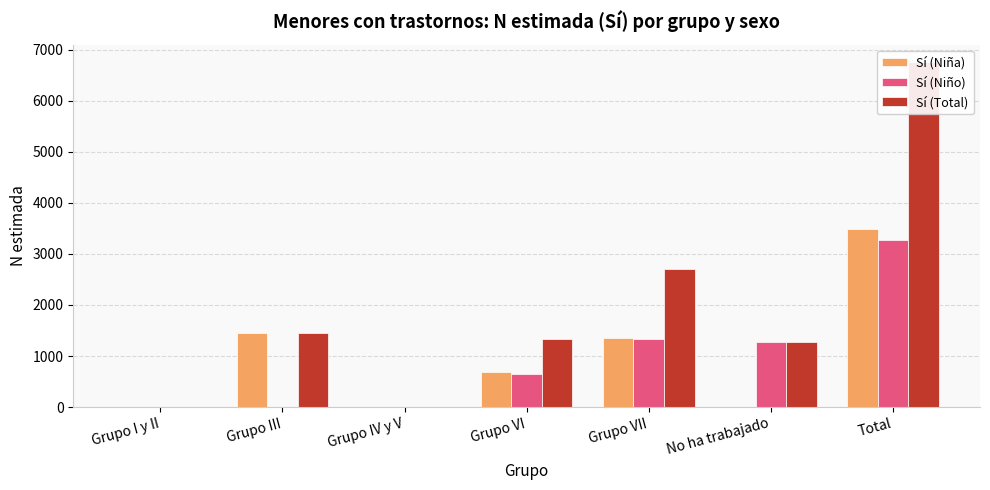

Which has a higher value, Grupo III or Grupo VI?

Grupo III